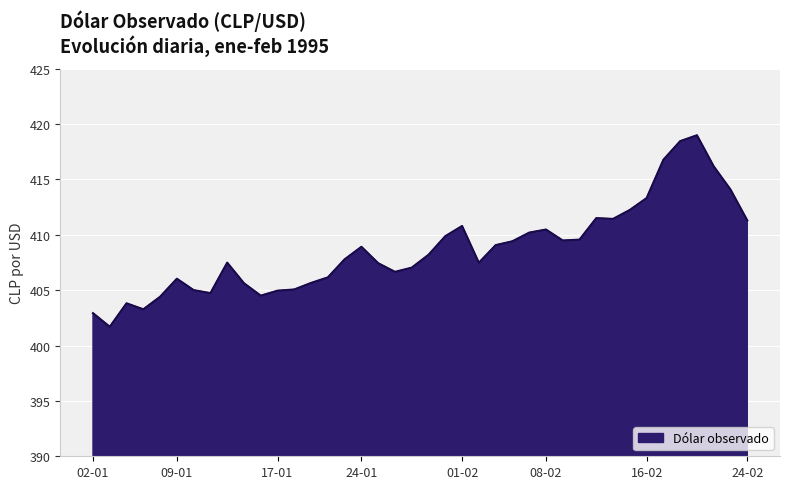

What is the minimum value shown in the chart?

401.7